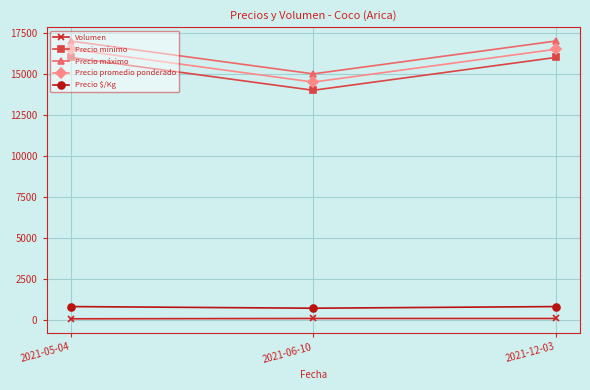

What is the difference between the highest and lowest values at 2021-12-03?

16900